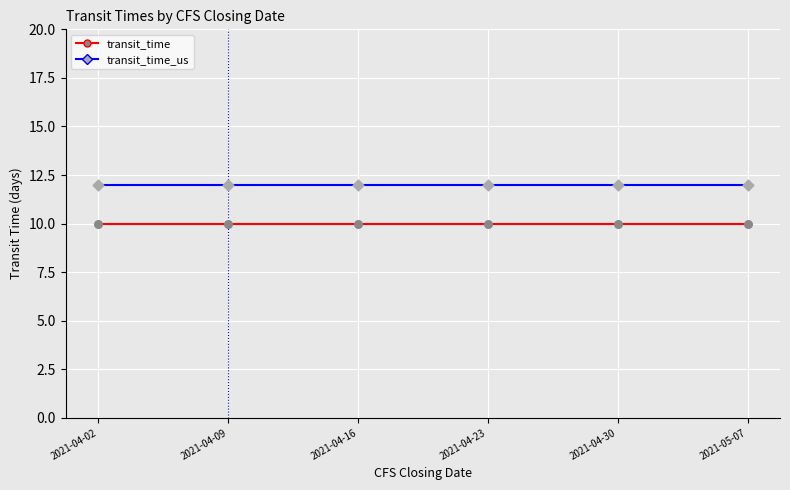

Which series reaches the minimum Y coordinate?

transit_time